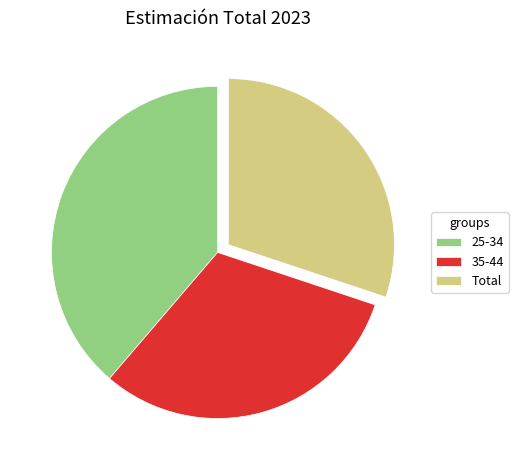

Which category has the smallest portion of the pie?

Total